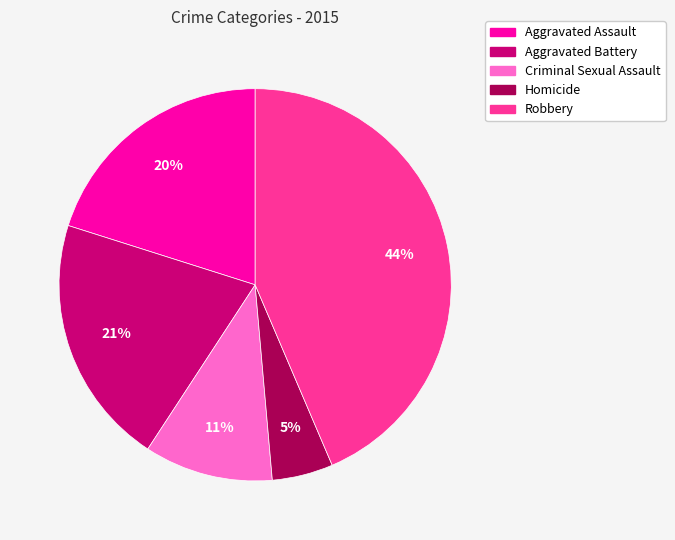

True or false: Criminal Sexual Assault accounts for 24% of the total.

False